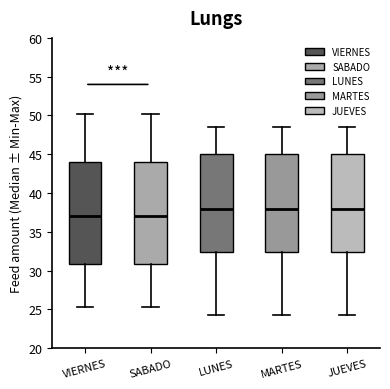

Where is the upper edge of the box for SABADO on the y-axis? The values are not printed on the chart, so give them approximately, as read against the axis.

44.0